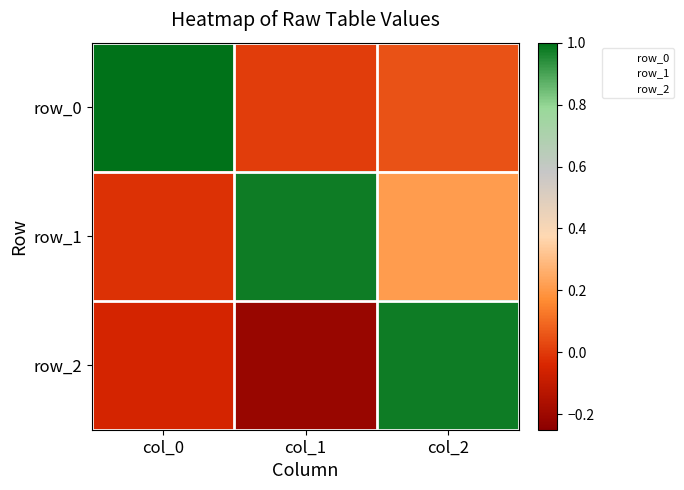

Which category has the highest value across all series?

col_0